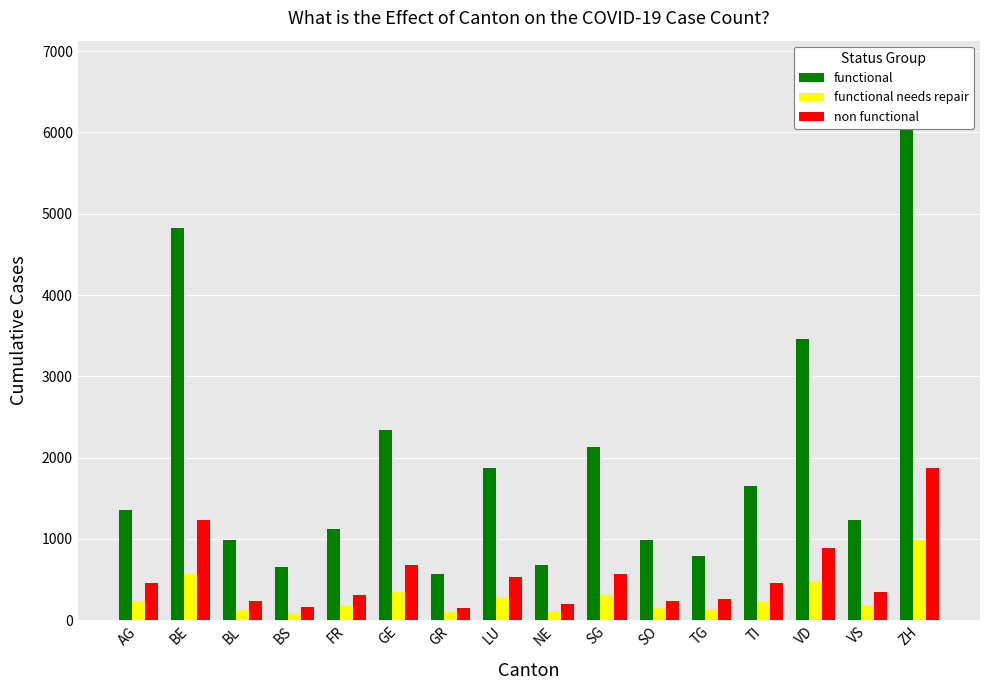

The functional needs repair series shows 123 at BL. True or false?

True